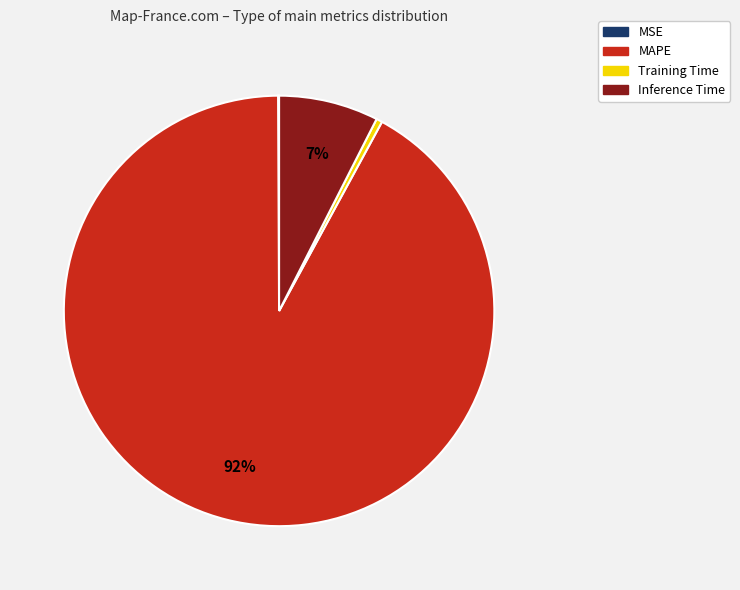

To the nearest percent, what is the difference between the Training Time and Inference Time slice percentages?

7%